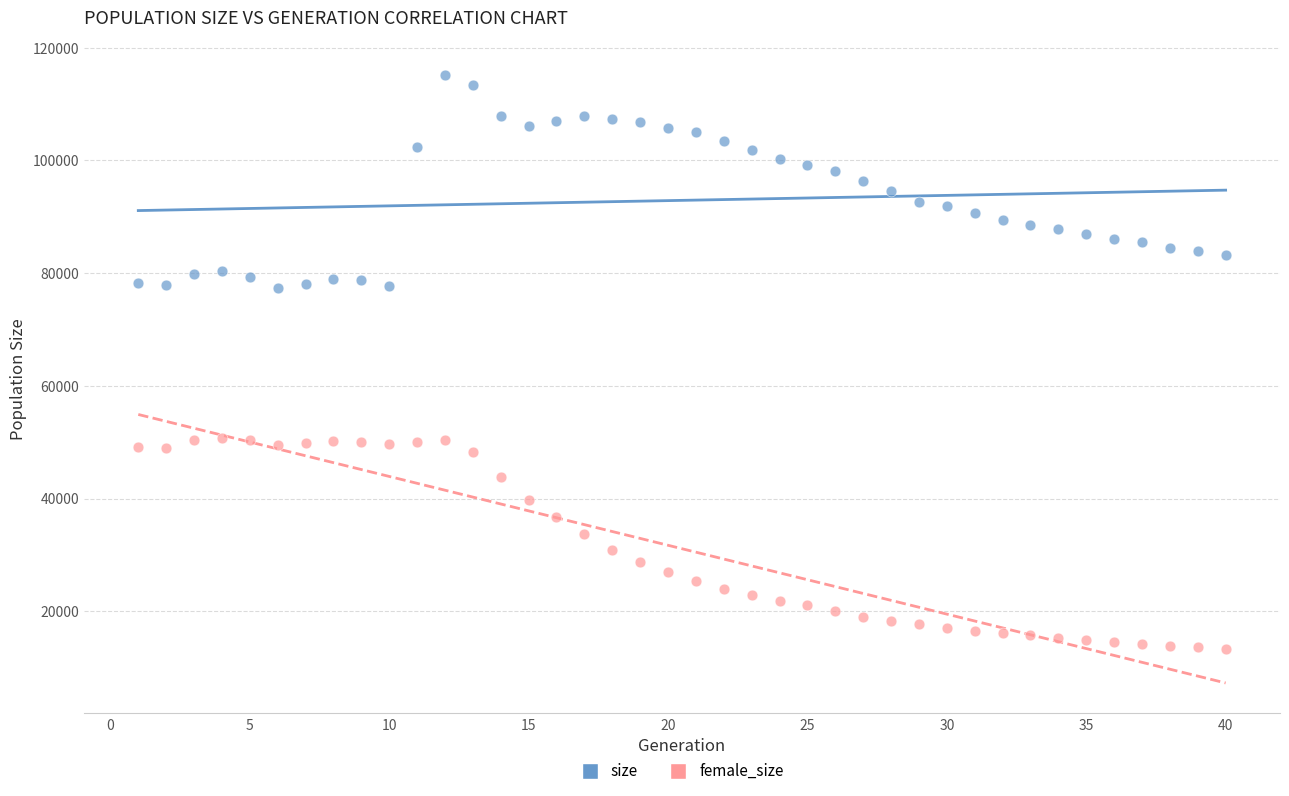

Which series reaches the minimum Y coordinate?

female_size